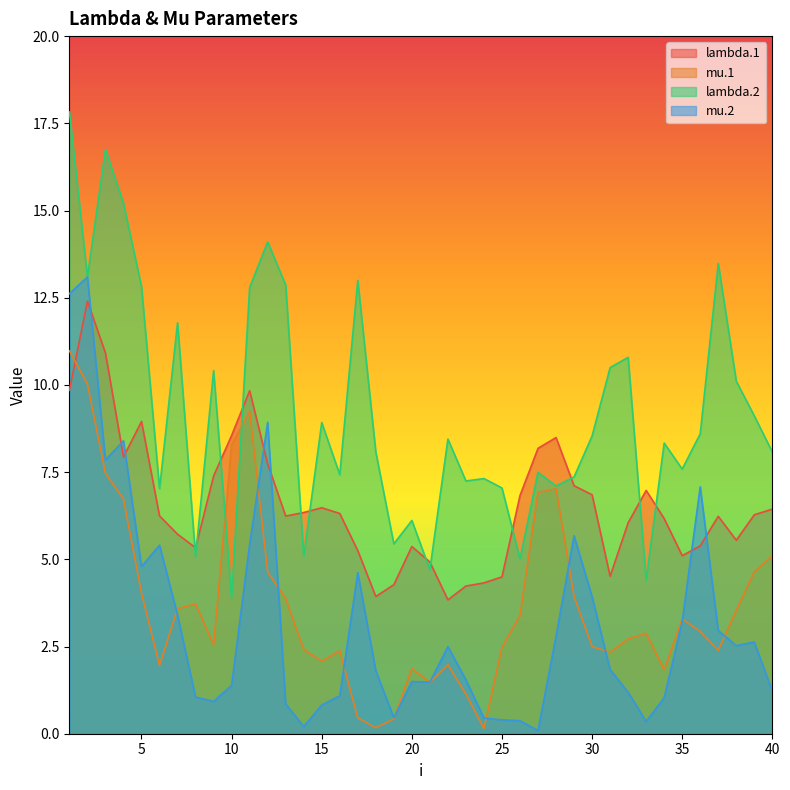

Which series has the widest spread of values?

lambda.2